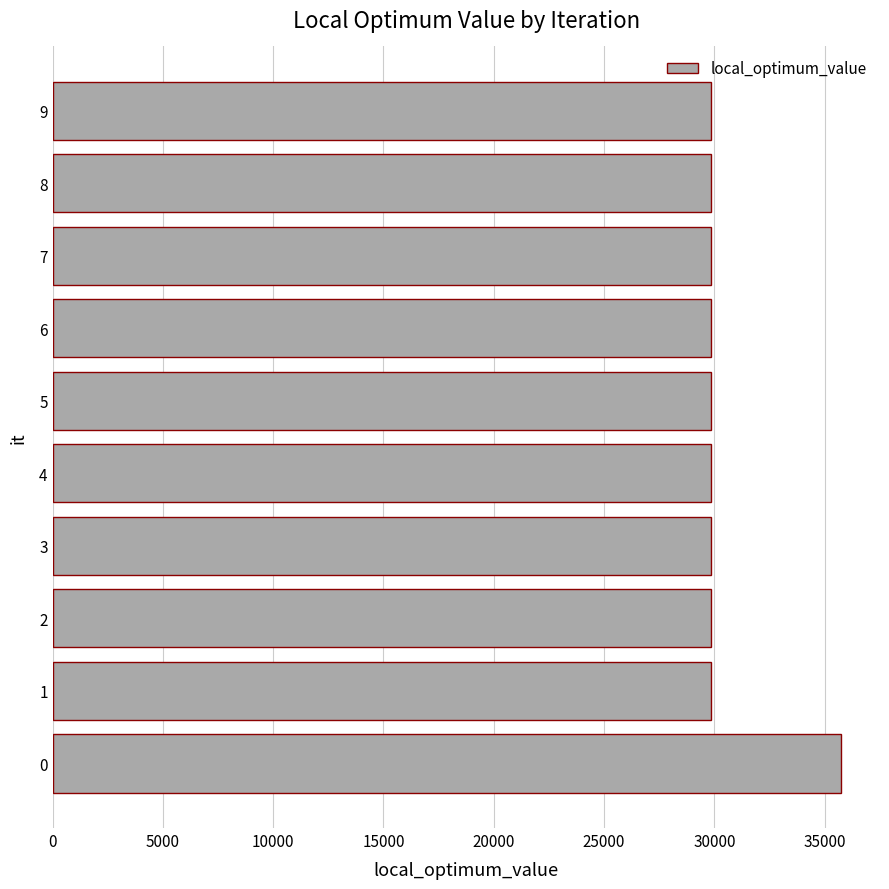

What is the sum of all values?

304446